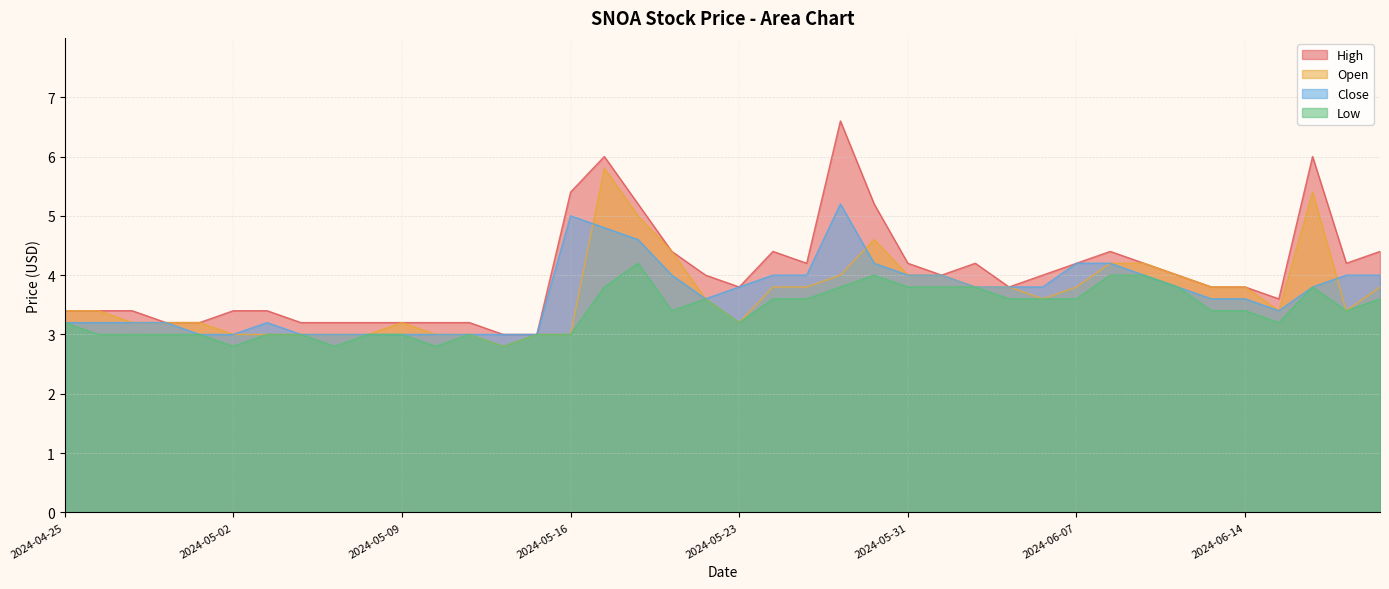

Where does the Open series first go above 3?

2024-04-25